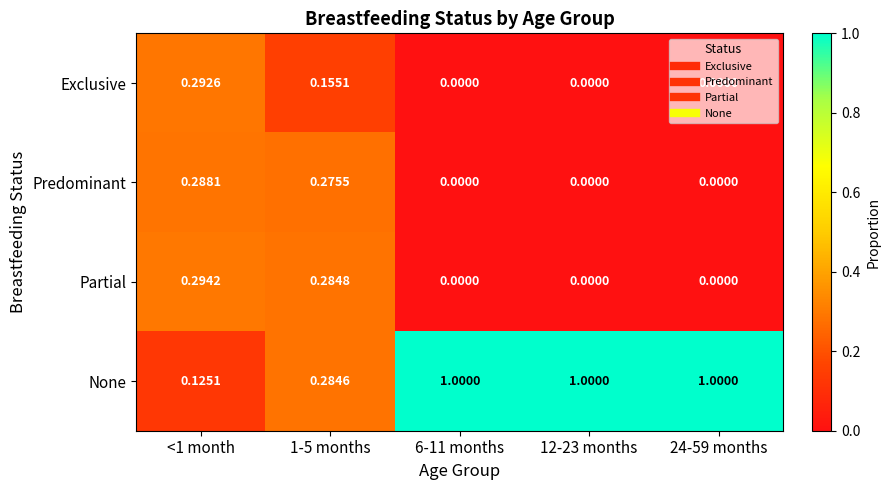

Rank the series at 1-5 months from lowest to highest value.

Exclusive, Predominant, None, Partial